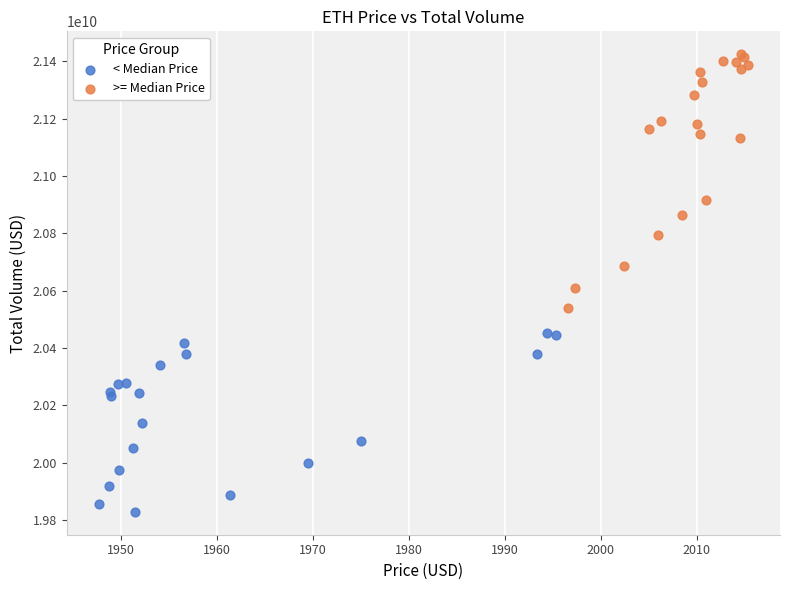

Which series contains the lowest Y value?

< Median Price